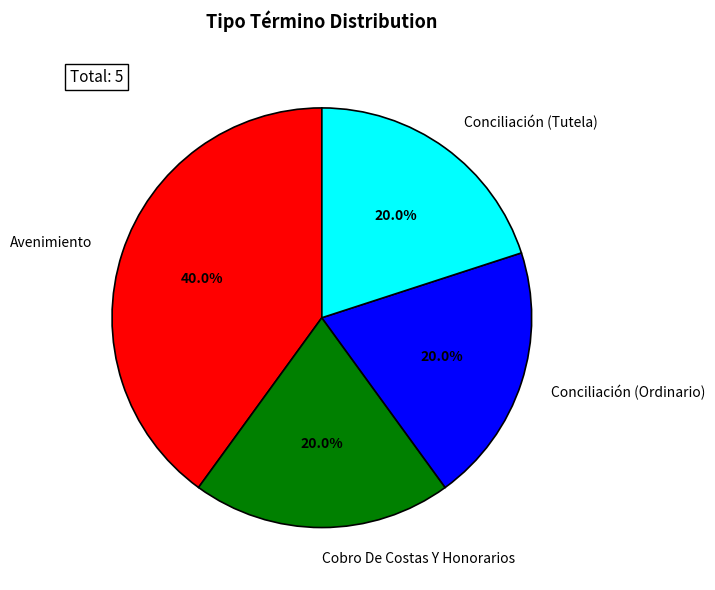

Count the number of slices in the pie.

4